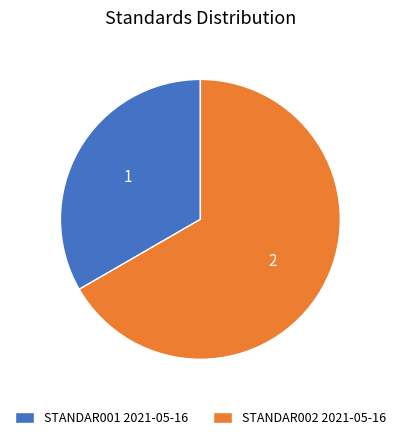

Does STANDAR001 2021-05-16 account for over 50% of the chart?

No